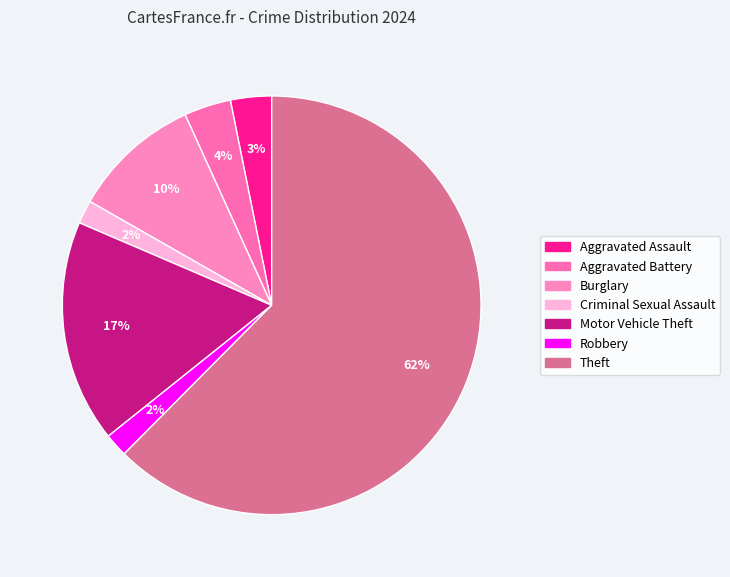

Combined, what portion of the pie is Aggravated Battery and Motor Vehicle Theft?

20.8%